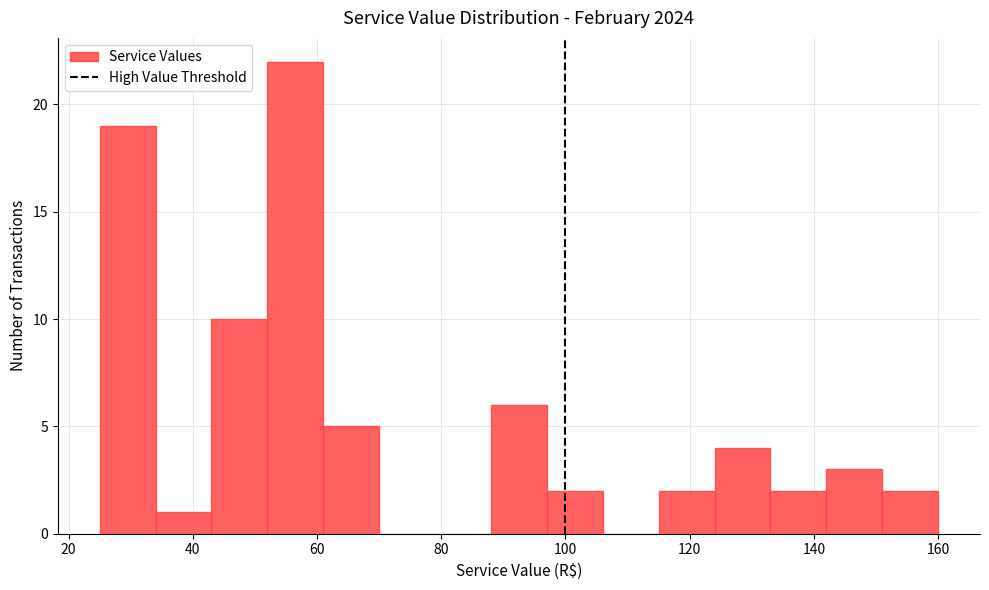

Reading left to right, transcribe this chart: for each bar, give the range it covers on the x-axis and its height. Neither the bar edges nor the heights are printed on the chart, so give them approximately, as read against the axes.

25 to 34: 19
34 to 43: 1
43 to 52: 10
52 to 61: 22
61 to 70: 5
70 to 79: 0
79 to 88: 0
88 to 97: 6
97 to 106: 2
106 to 115: 0
115 to 124: 2
124 to 133: 4
133 to 142: 2
142 to 151: 3
151 to 160: 2